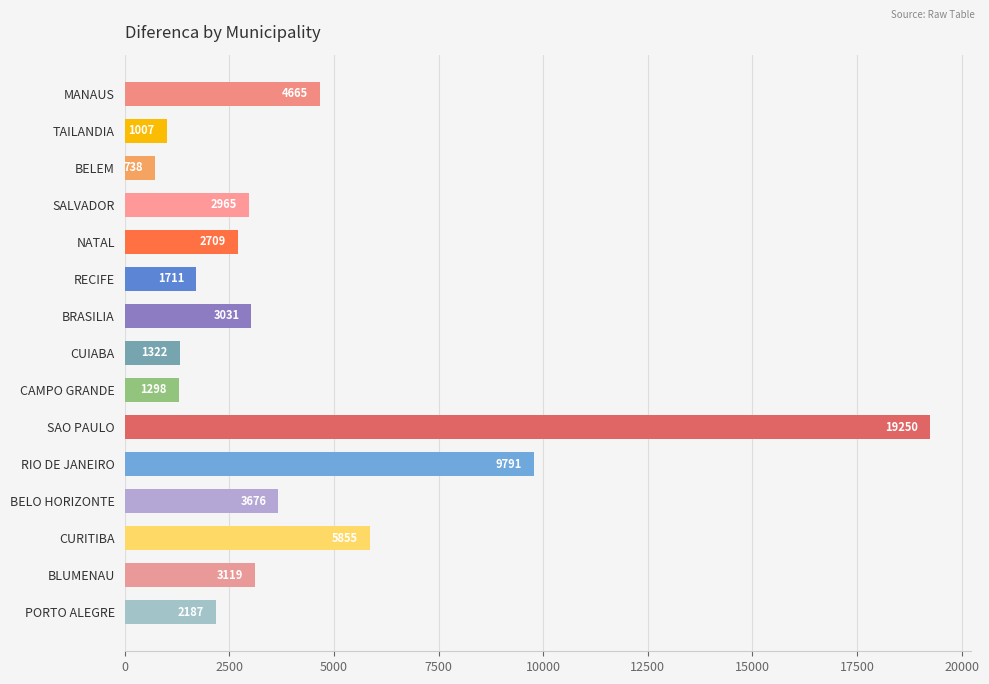

How many categories are shown in the chart?

15